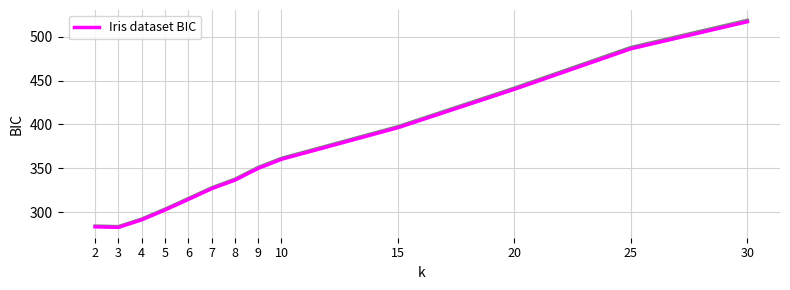

Where is the first local minimum?

3